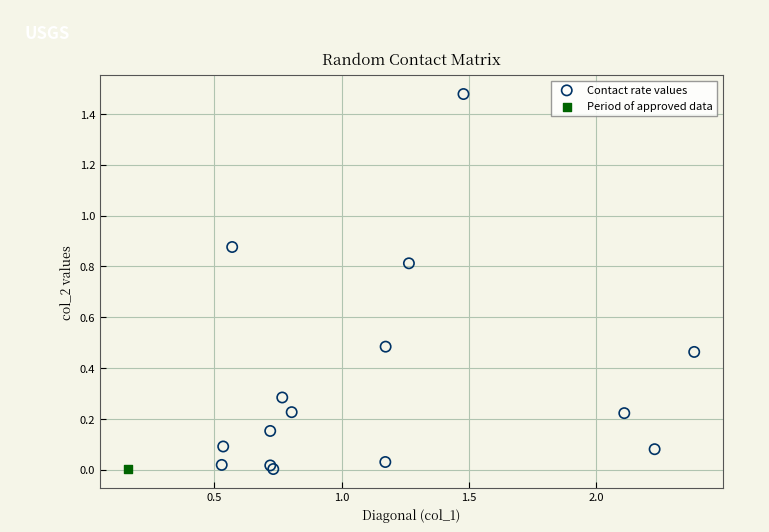

What are all the series names shown in the legend?

Contact rate values, Period of approved data